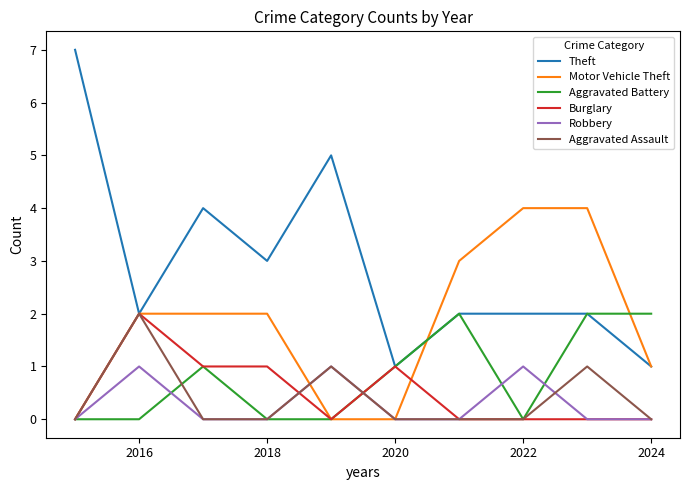

Which series has the largest total across all categories?

Theft